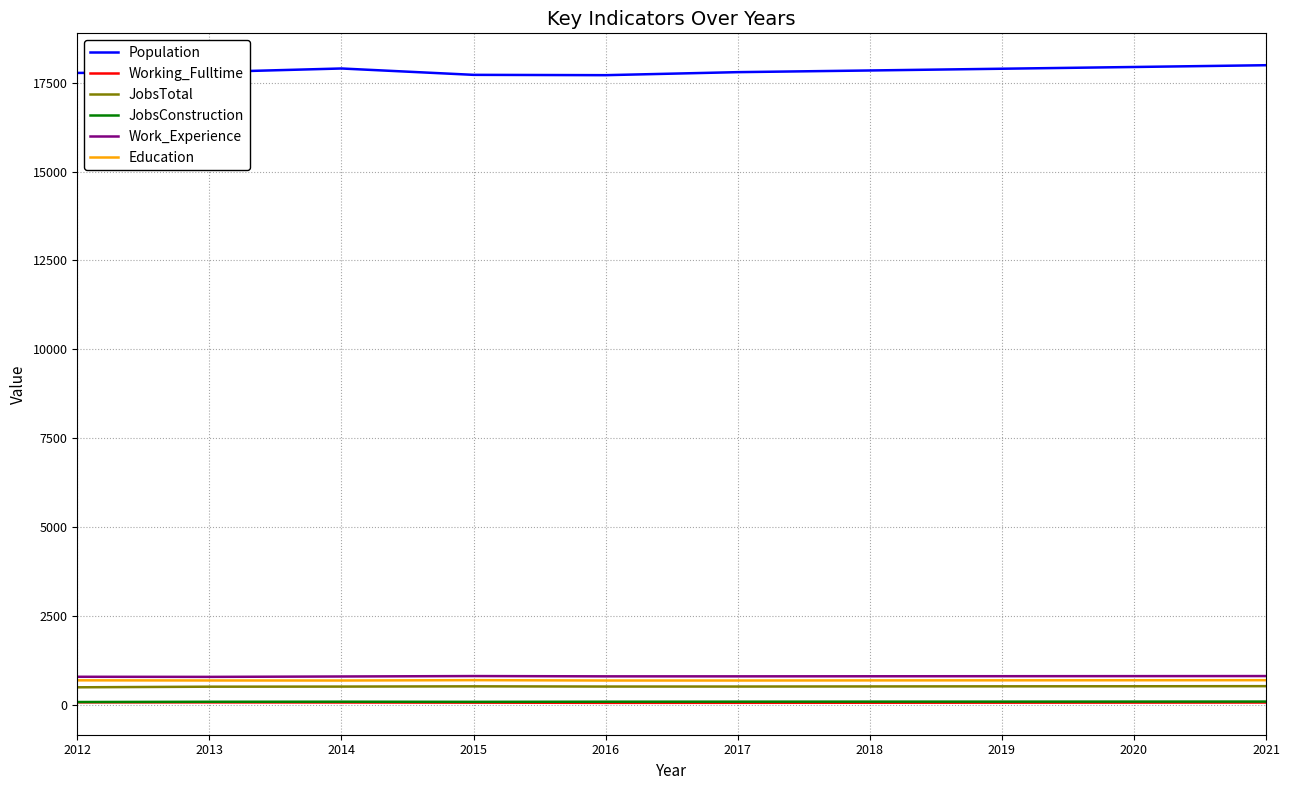

How many categories are shown in the chart?

10